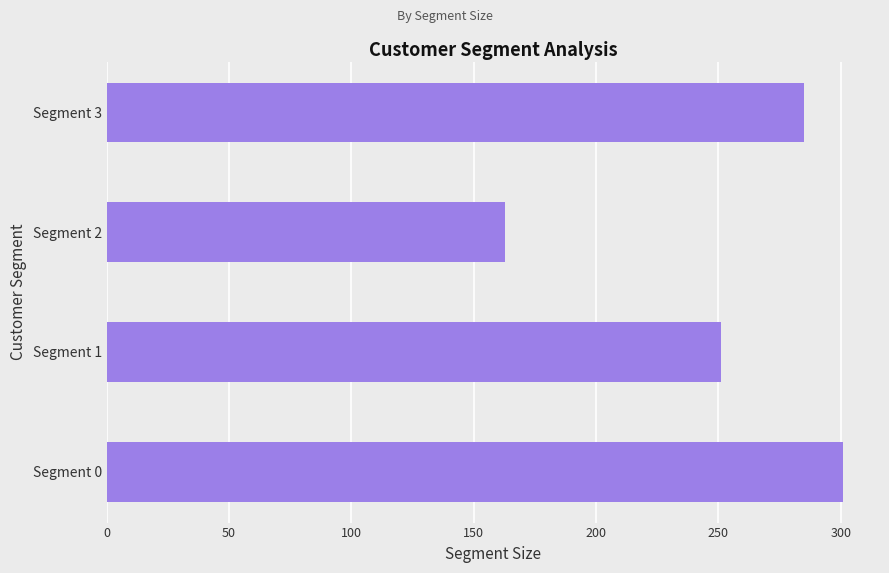

Read the value at Segment 1, to the nearest 5.

250